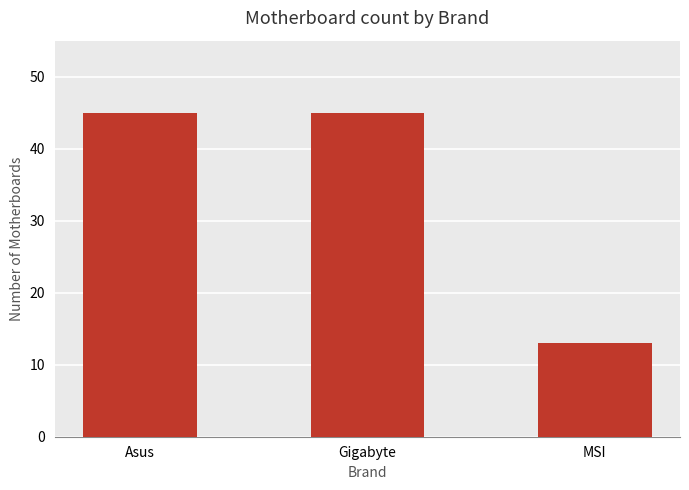

What is the difference between the maximum and minimum values?

32